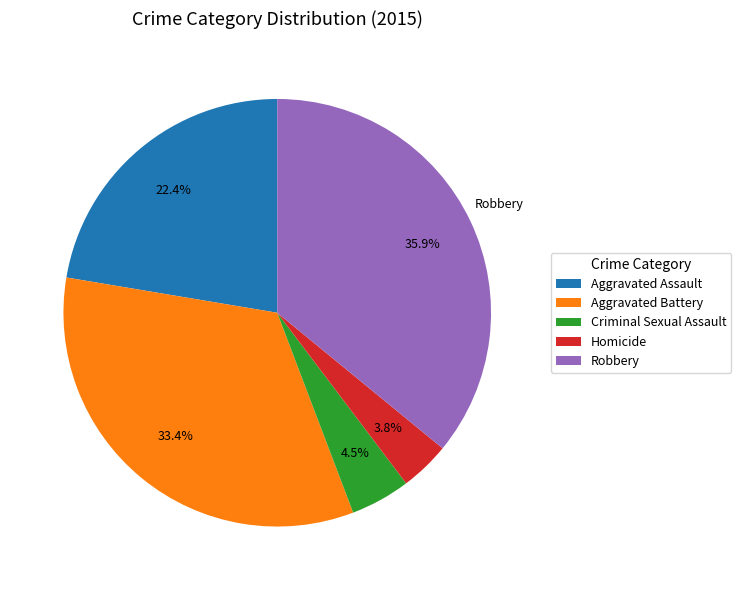

How many slices are in this pie chart?

5